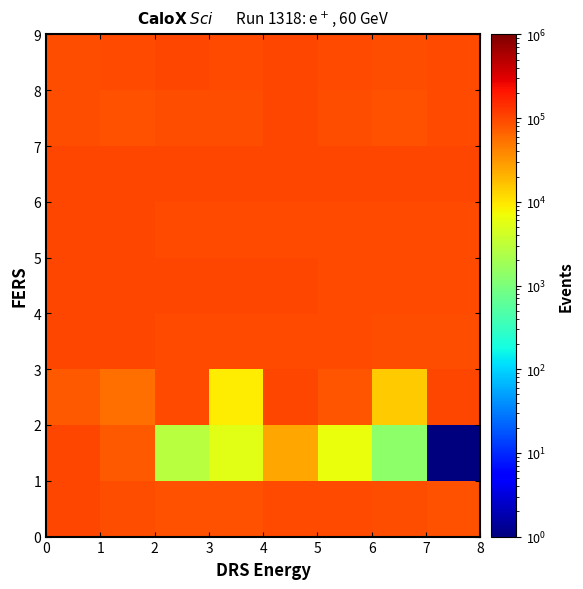

What is the minimum value shown in the chart?

1.0